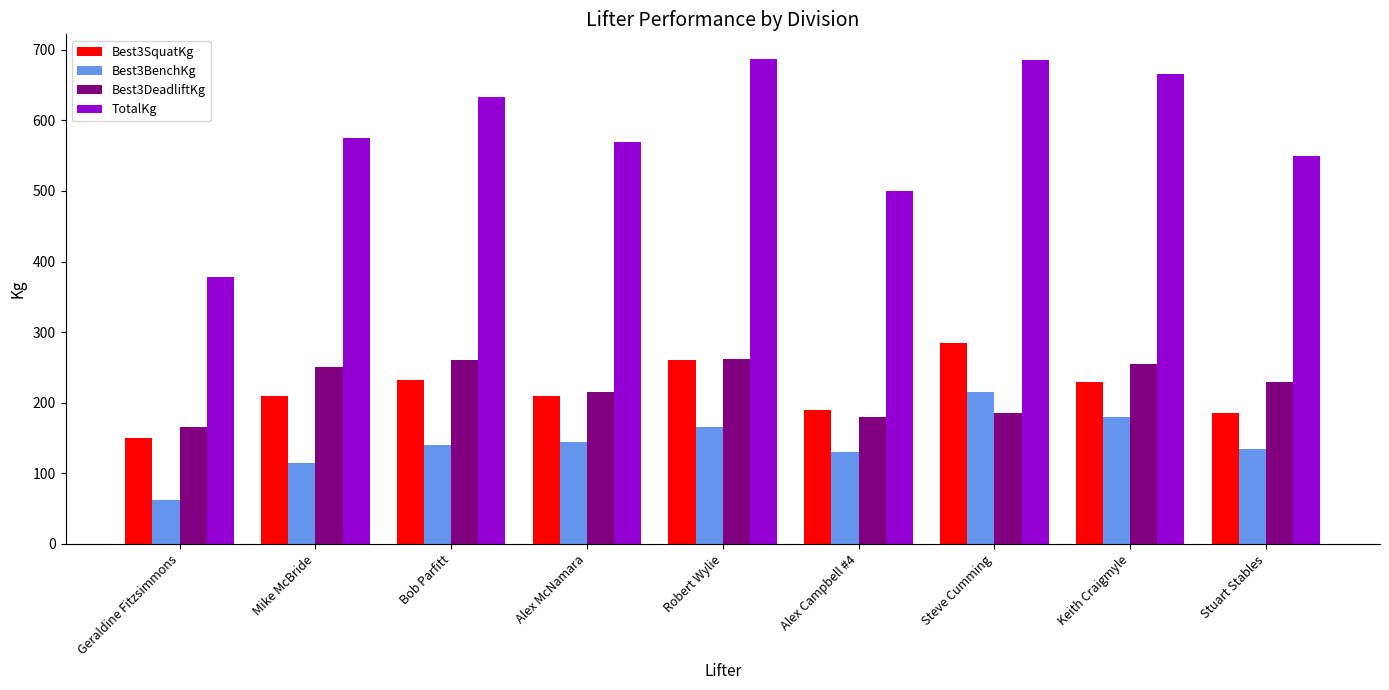

What is the difference between the TotalKg values at Bob Parfitt and Steve Cumming?

52.5